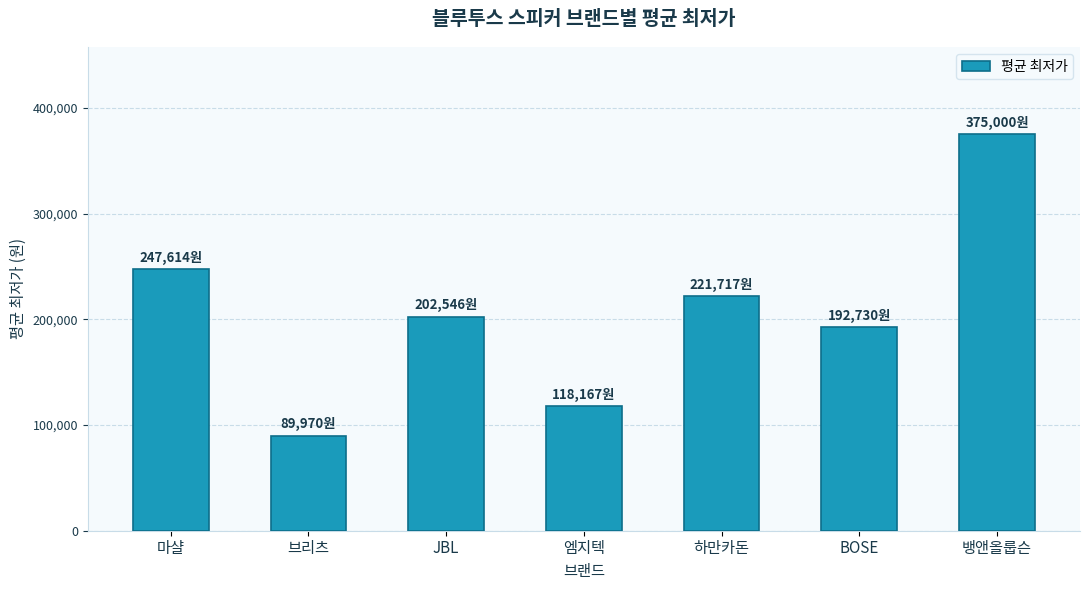

What is the sum of all values?

1447744